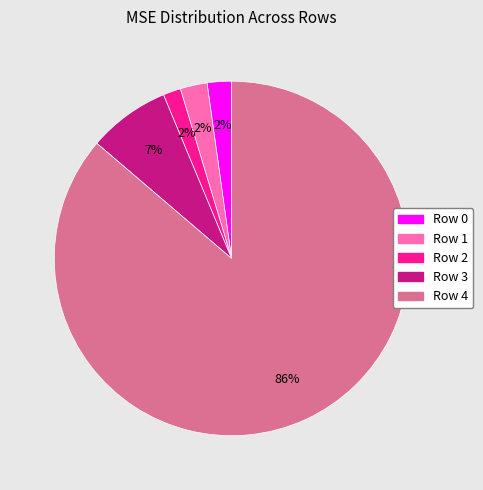

What is the majority slice?

Row 4